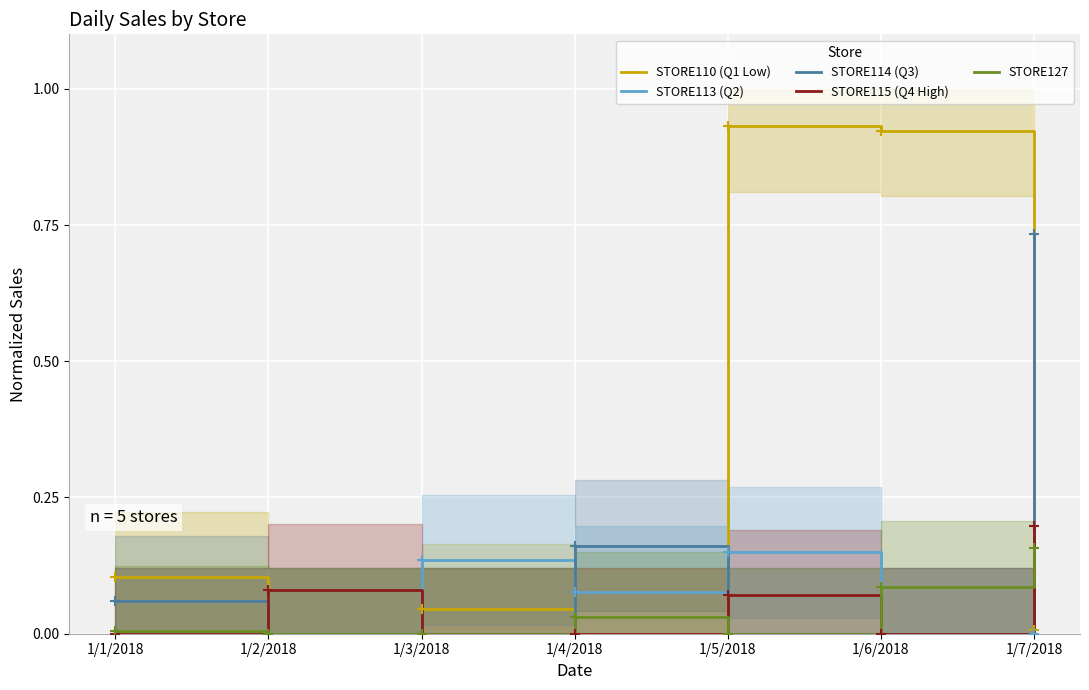

At which category is the sum across all series the highest?

1/5/2018